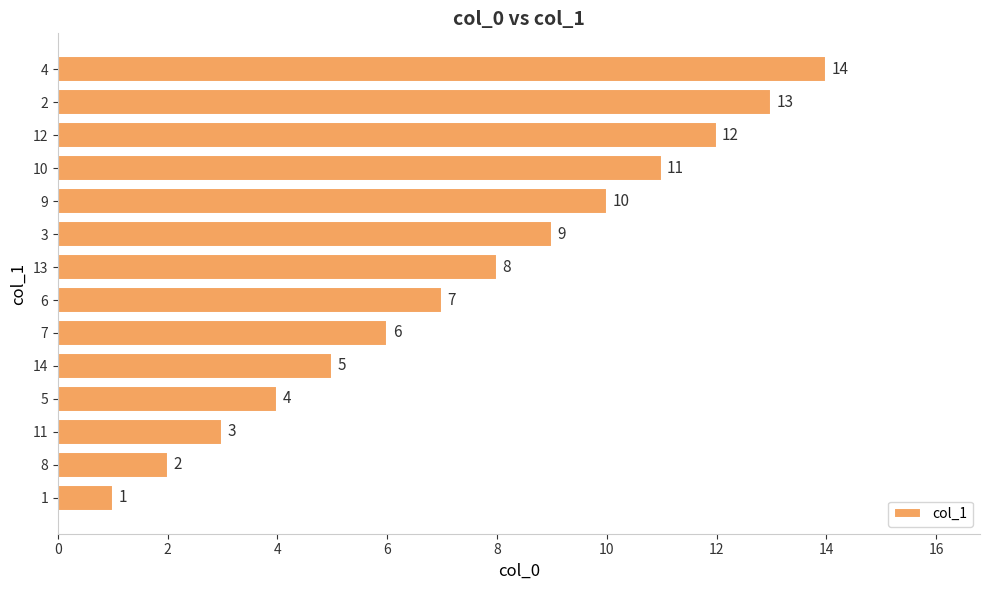

What is the sum of the values at 8 and 4?

16